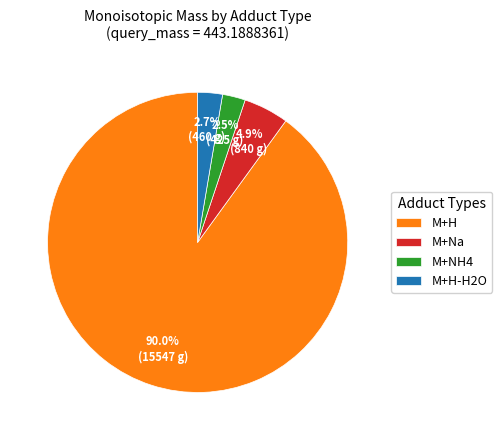

Combined, do M+H-H2O and M+Na account for over 50%?

No